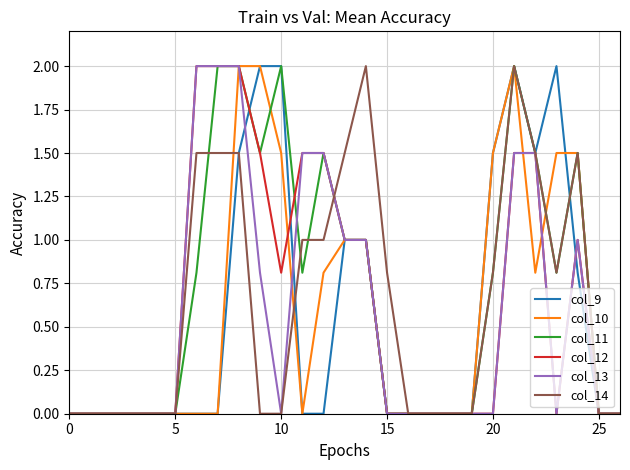

What is the maximum value shown in the chart?

2.0